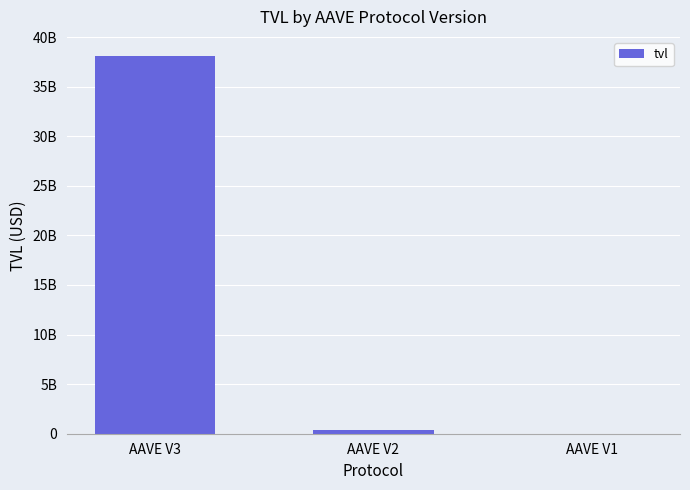

Reading left to right, what are all the values shown in this chart?

38113308790.4	348462200.2	15790822.1